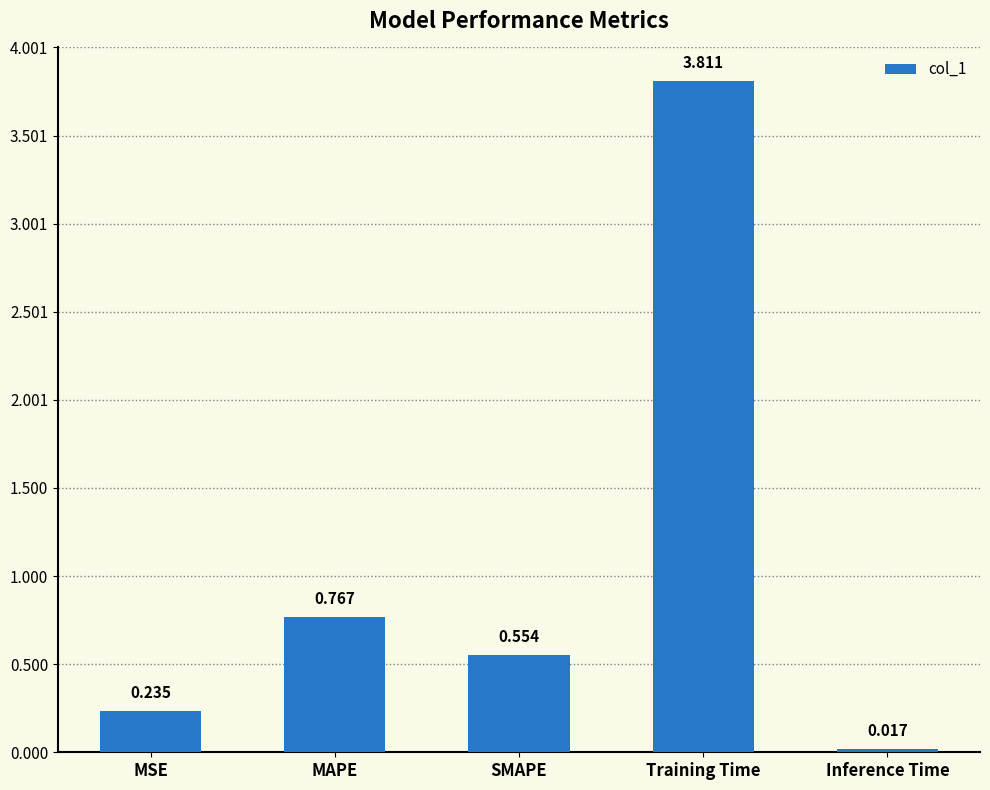

List the labels in order of value, largest first.

Training Time, MAPE, SMAPE, MSE, Inference Time